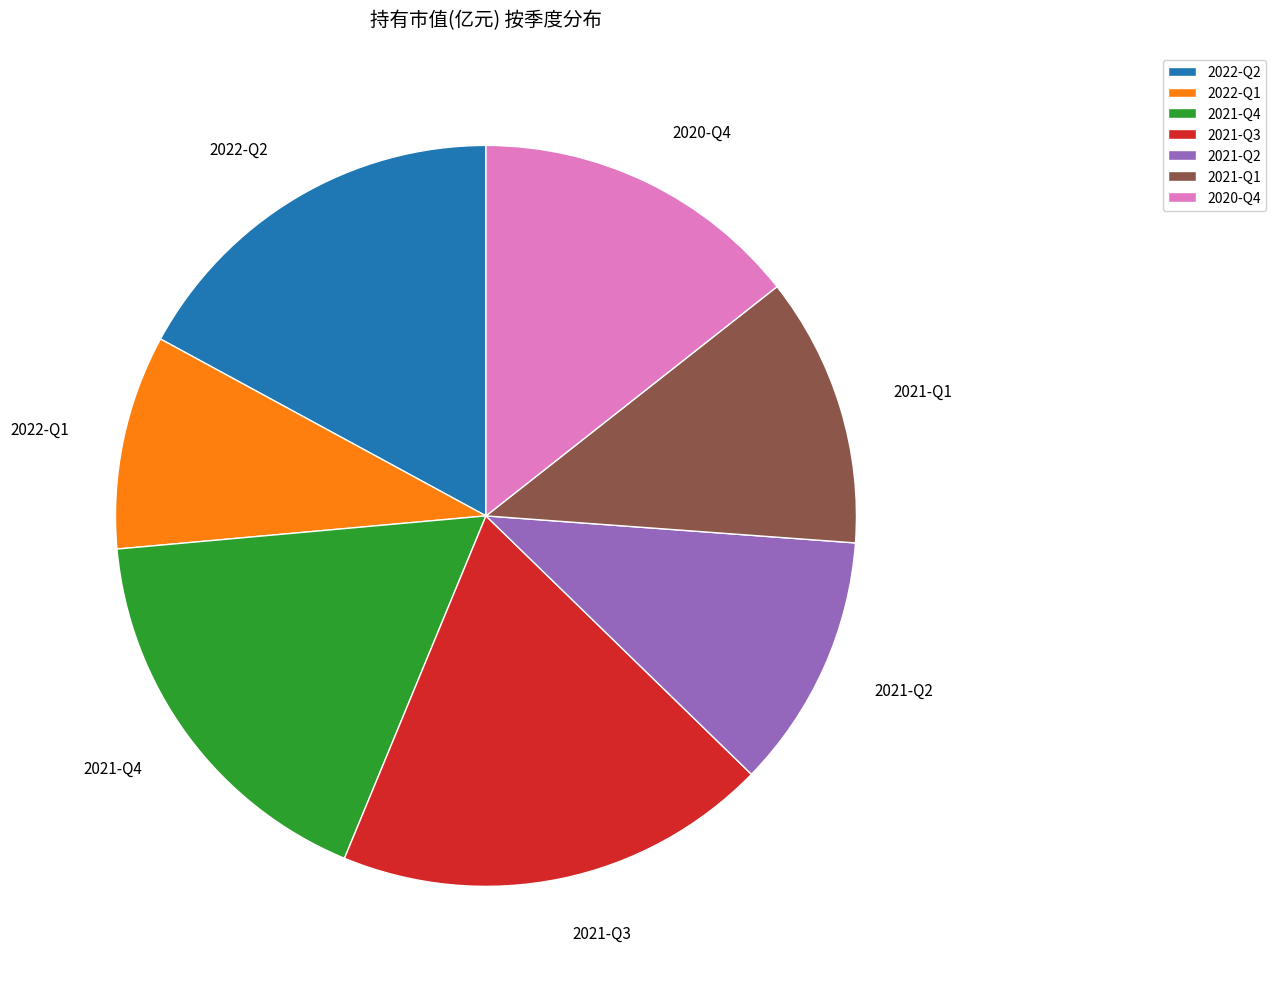

Which slice is the smallest?

2022-Q1